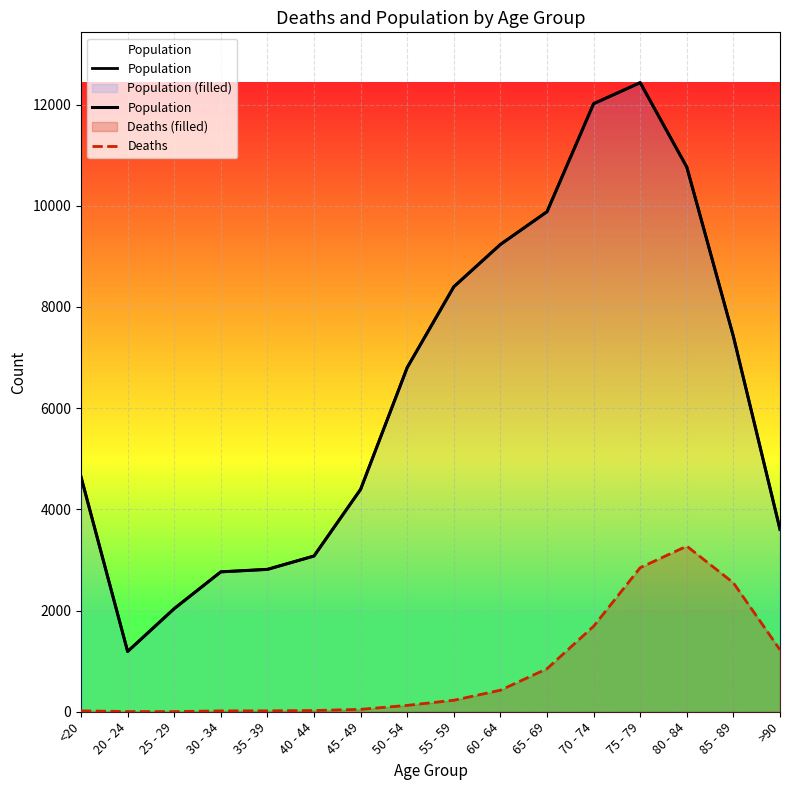

Between <20 and 40 - 44, which is larger?

<20